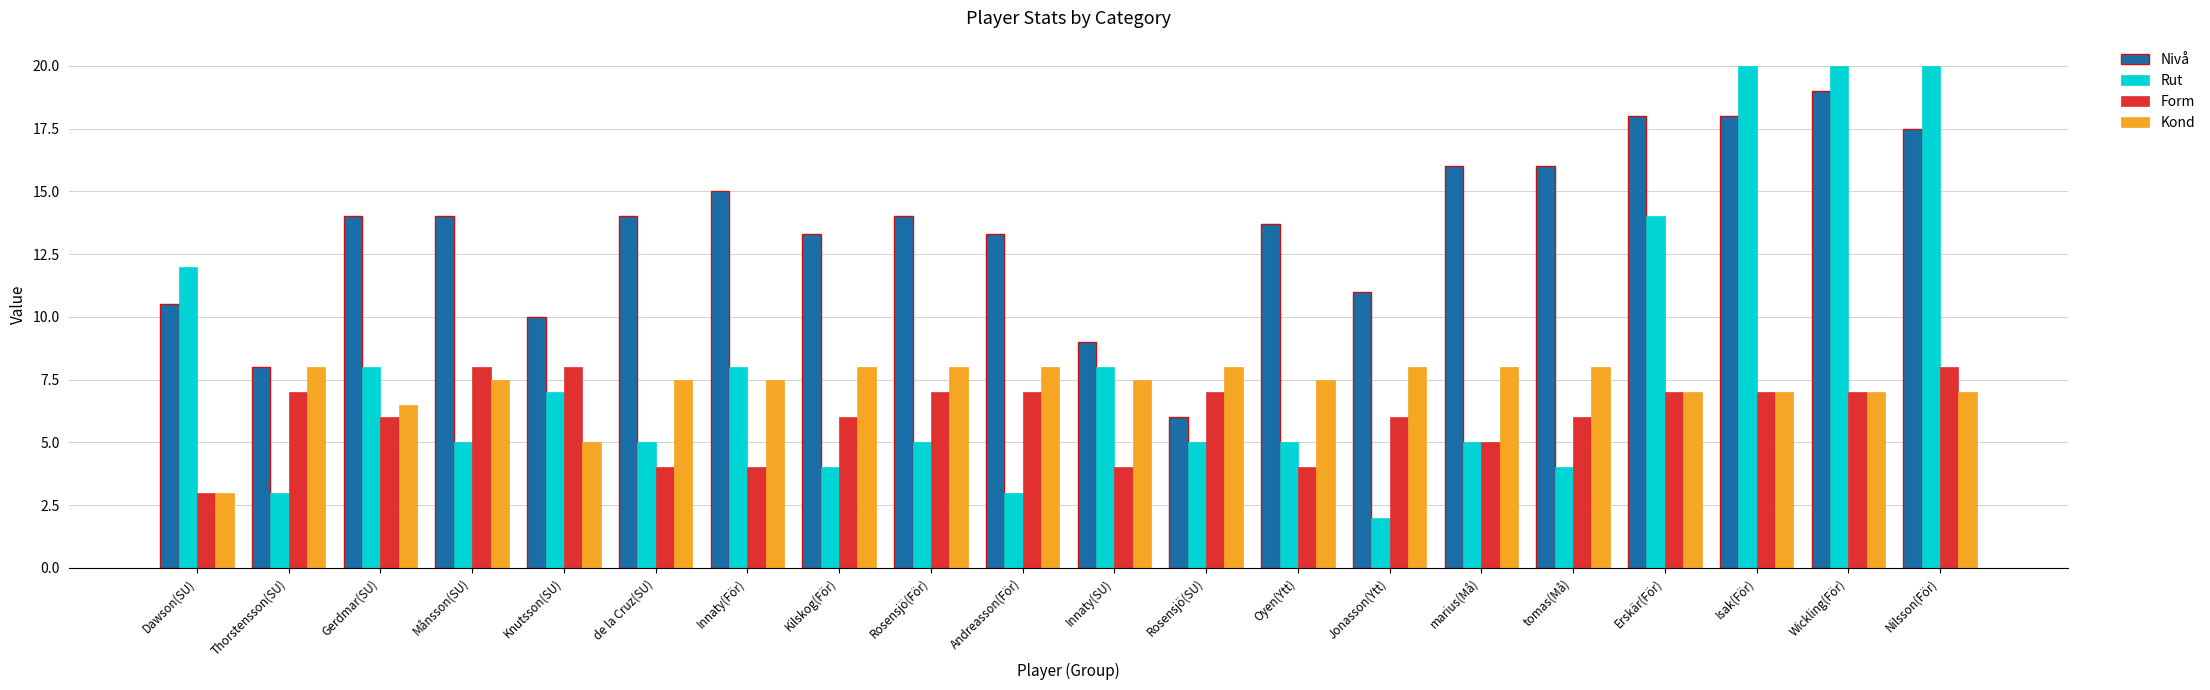

Count the number of data series in this chart.

4